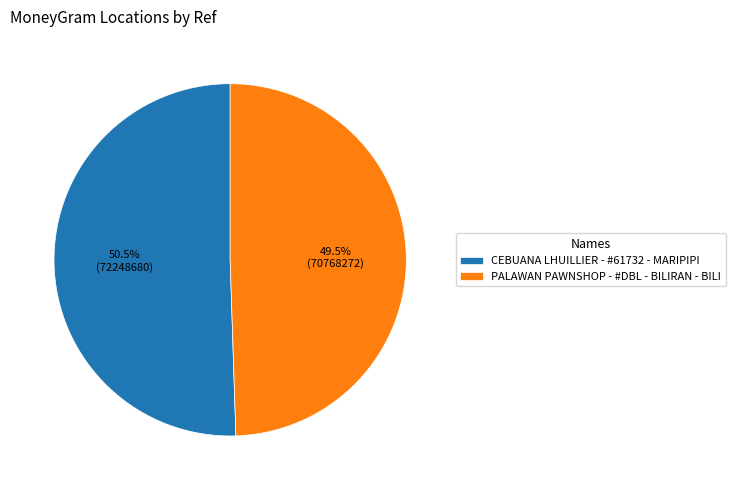

What is the majority slice?

CEBUANA LHUILLIER - #61732 - MARIPIPI